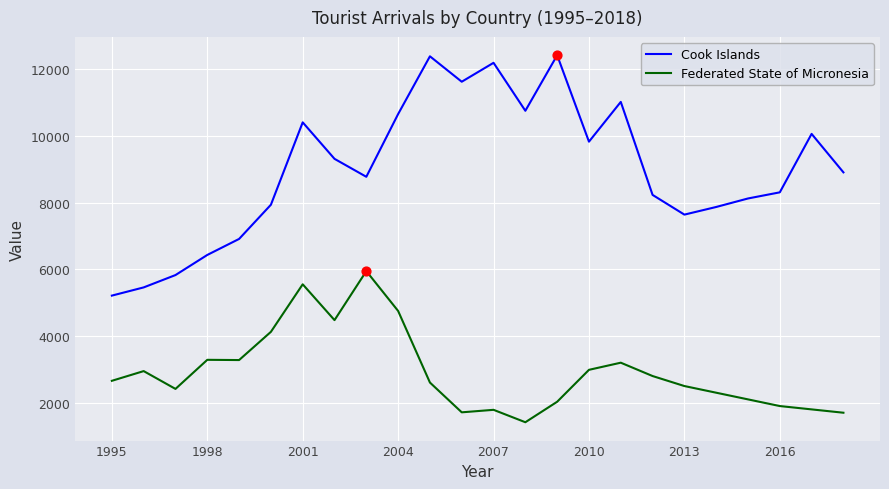

Which series has the largest range (max minus min)?

Cook Islands